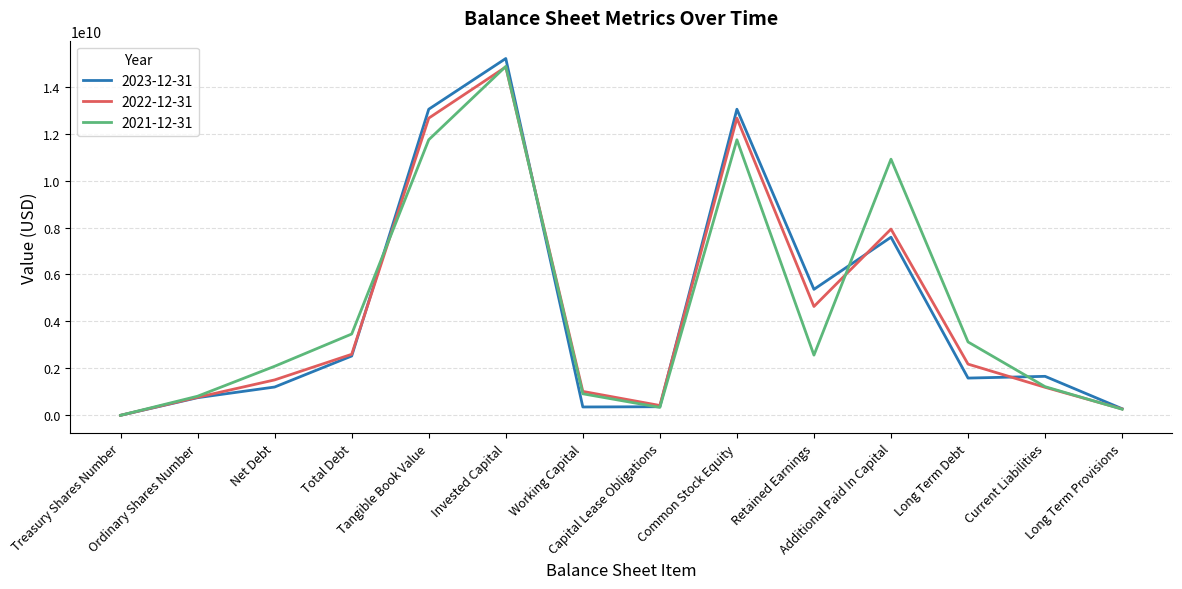

What position from the left is Long Term Debt?

12